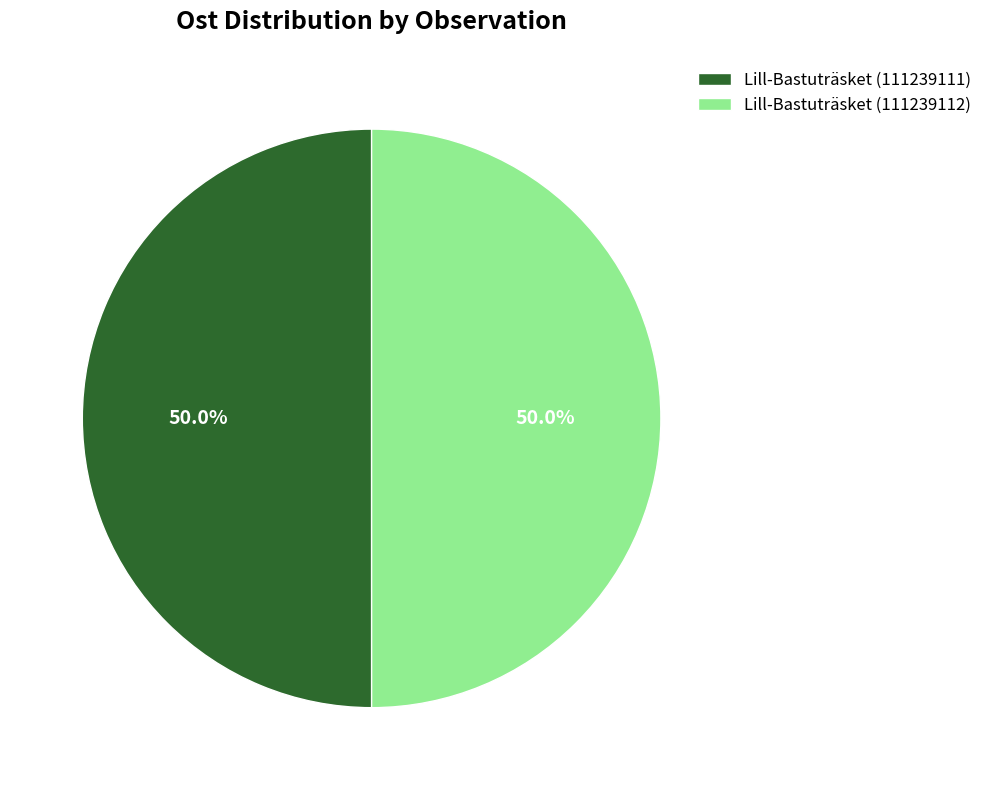

Combined, do Lill-Bastuträsket (111239112) and Lill-Bastuträsket (111239111) account for over 50%?

Yes